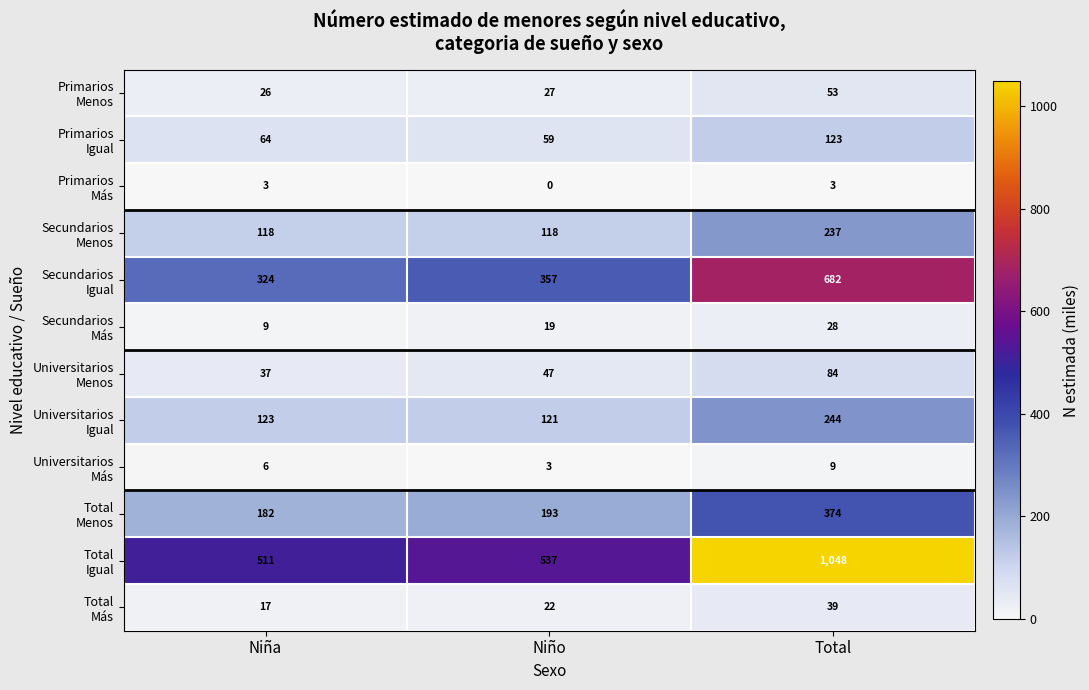

Which label corresponds to the largest value in the chart?

Total